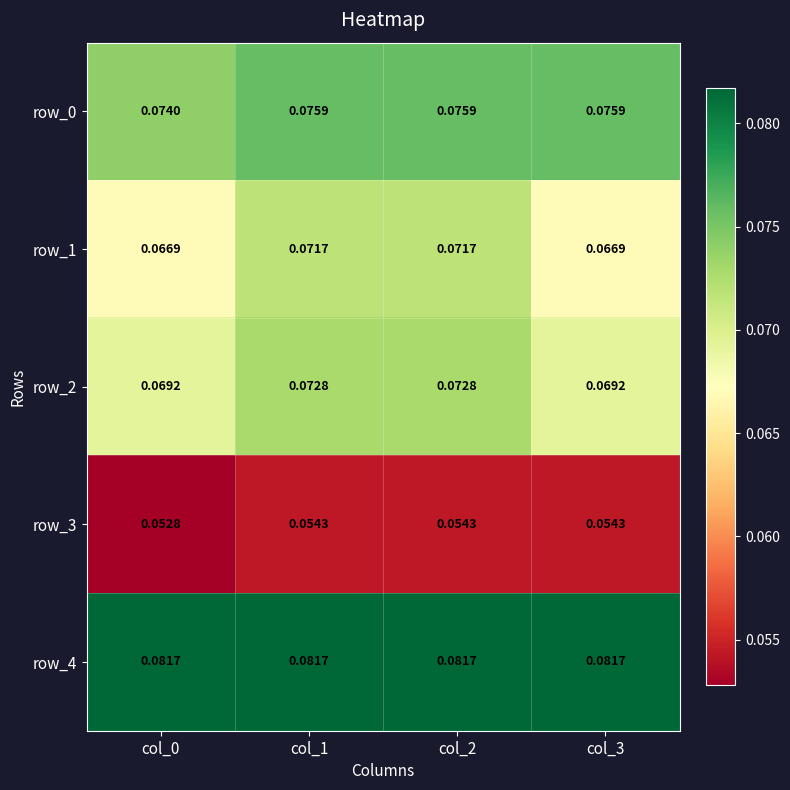

At col_1, list the series in order from largest to smallest.

row_4, row_0, row_2, row_1, row_3